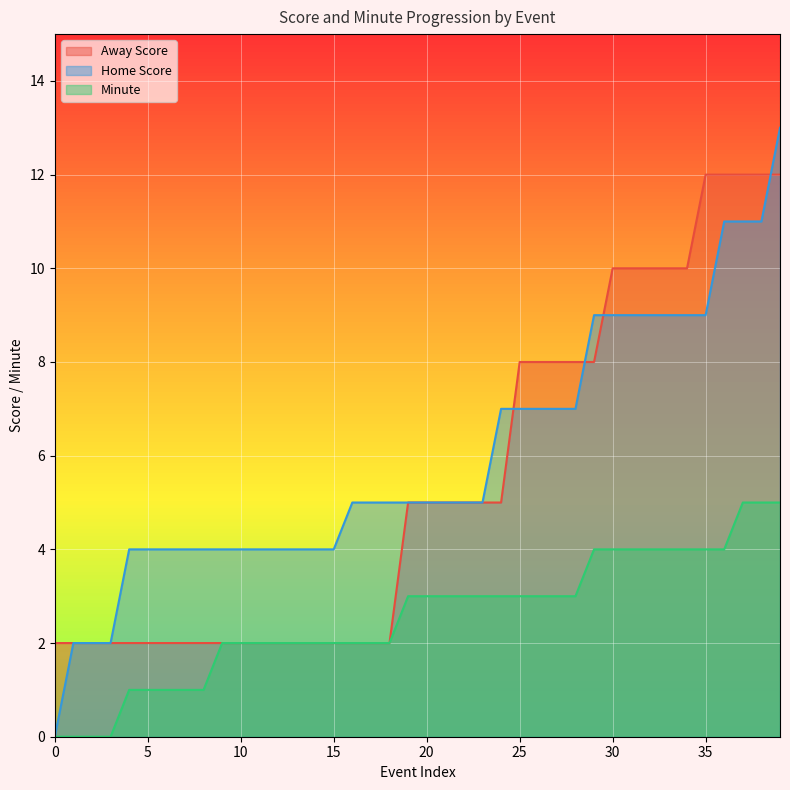

Reading left to right, list all the values displayed in this chart.

Away Score: 2	2	2	2	2	2	2	2	2	2	2	2	2	2	2	2	2	2	2	5	5	5	5	5	5	8	8	8	8	8	10	10	10	10	10	12	12	12	12	12
Home Score: 0	2	2	2	4	4	4	4	4	4	4	4	4	4	4	4	5	5	5	5	5	5	5	5	7	7	7	7	7	9	9	9	9	9	9	9	11	11	11	13
Minute: 0	0	0	0	1	1	1	1	1	2	2	2	2	2	2	2	2	2	2	3	3	3	3	3	3	3	3	3	3	4	4	4	4	4	4	4	4	5	5	5